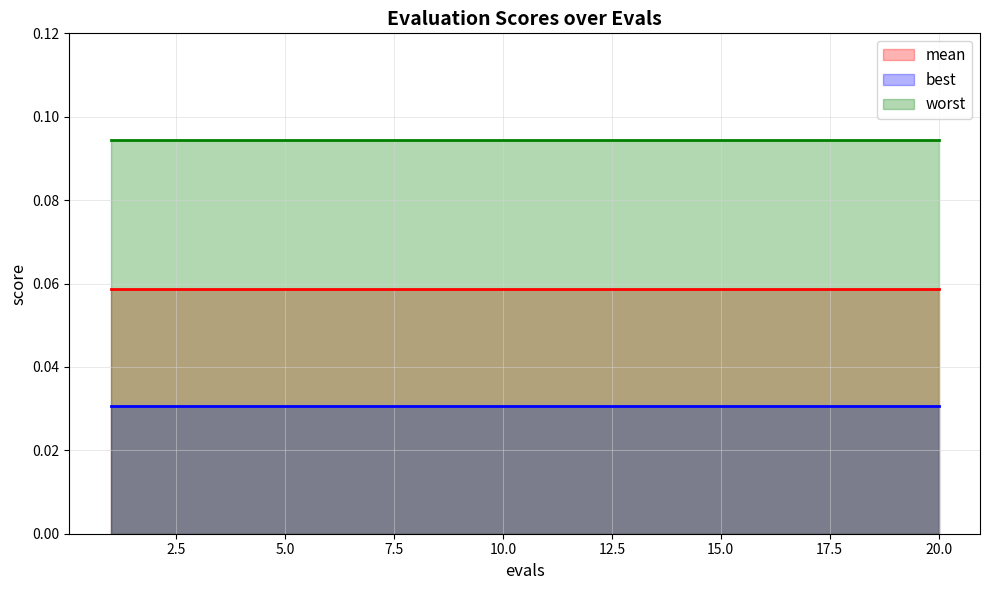

Which series has the largest total across all categories?

worst